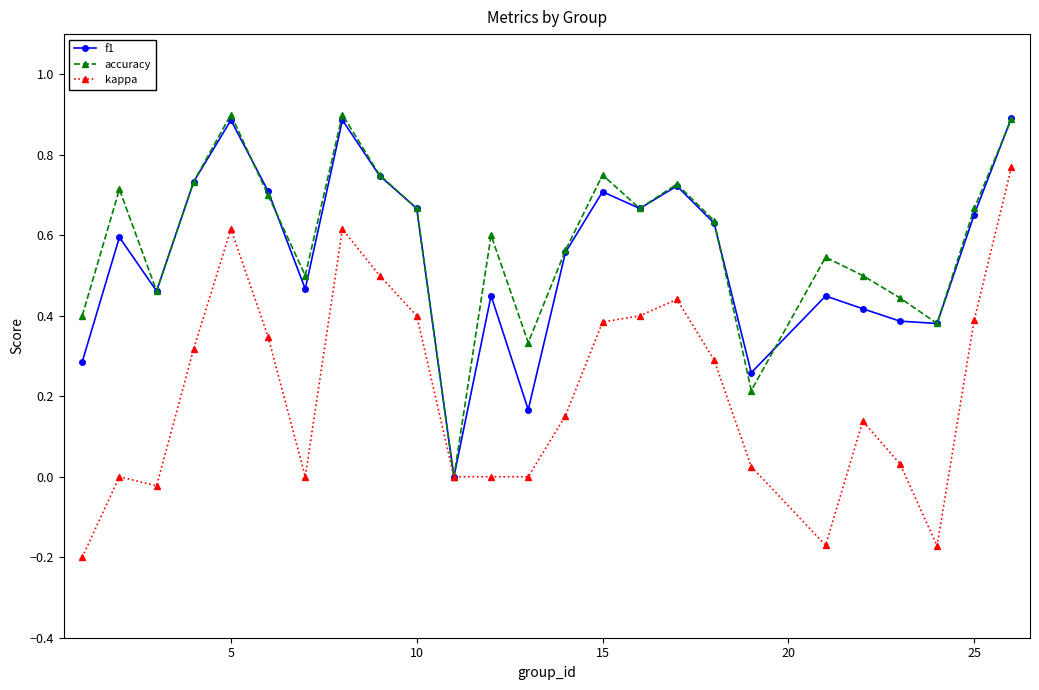

What is the maximum value for accuracy?

0.9